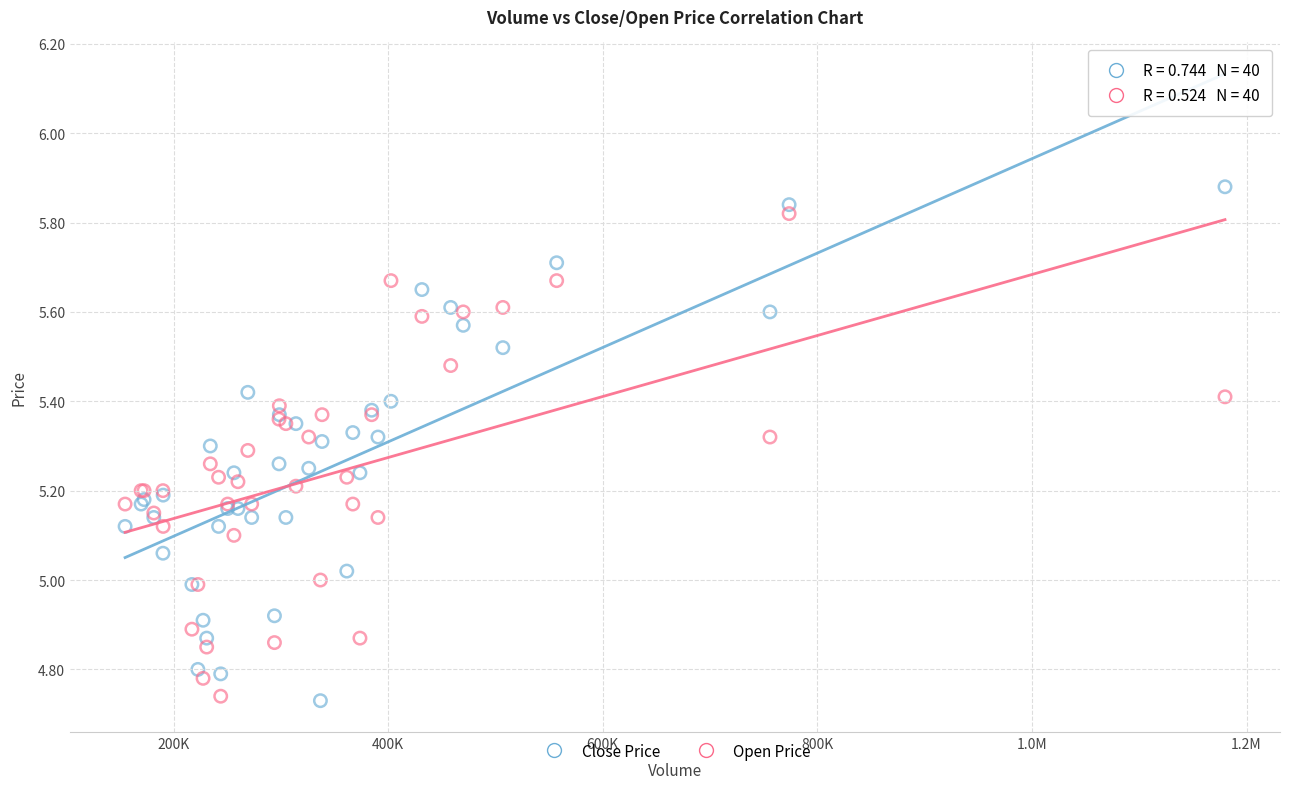

What are all the series names shown in the legend?

Close Price, Open Price